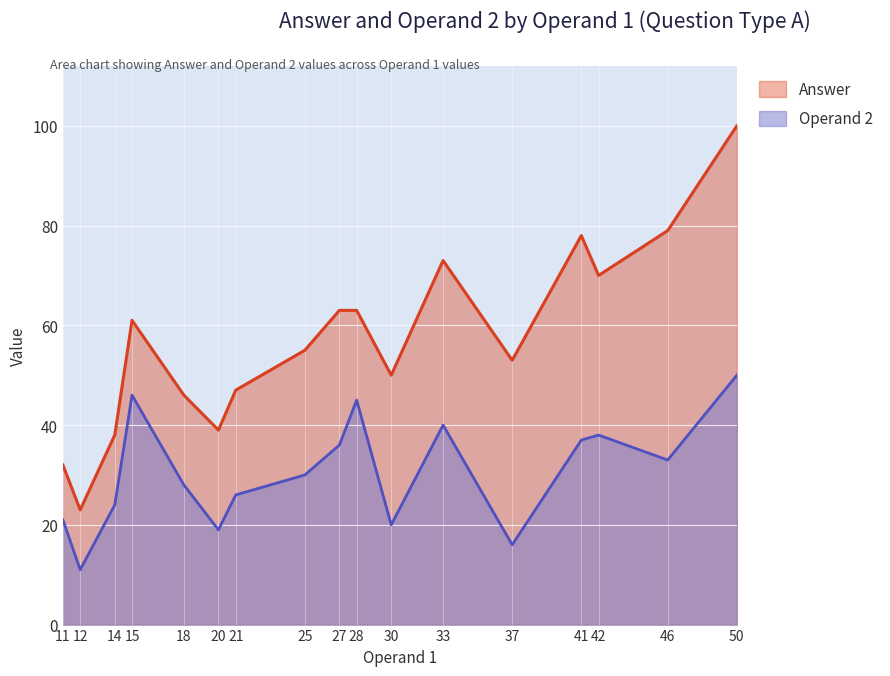

How many data points in Answer are above 55?

8